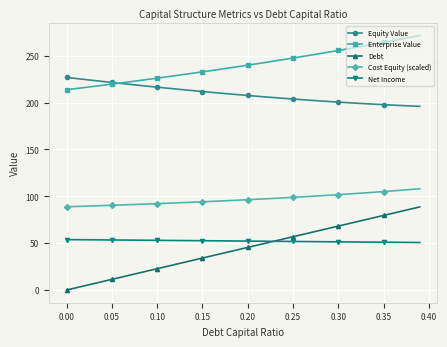

What is the value of the Net Income point at the 8th from the left?

53.2